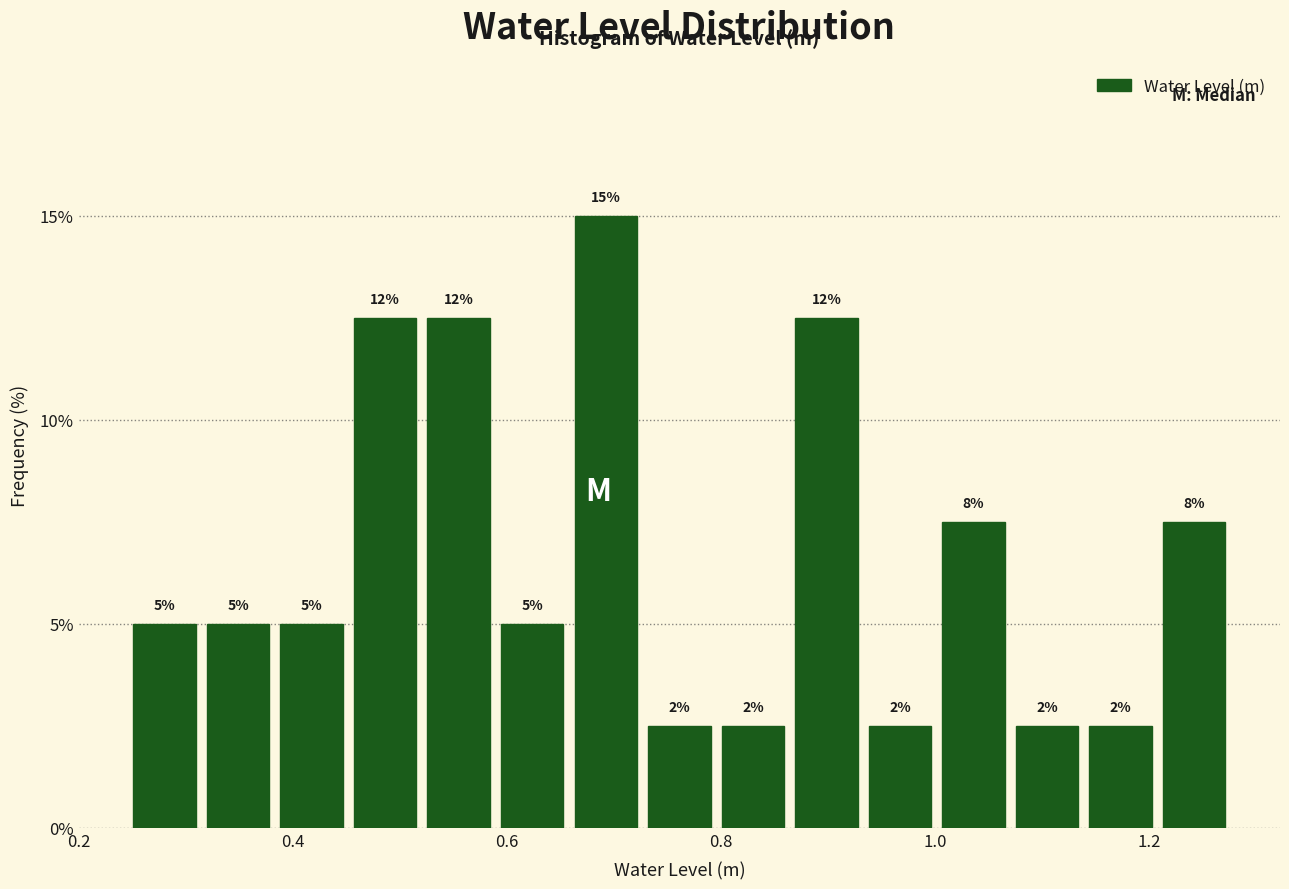

Read against the x-axis, roughly where is the centre of the tallest bar?

0.70